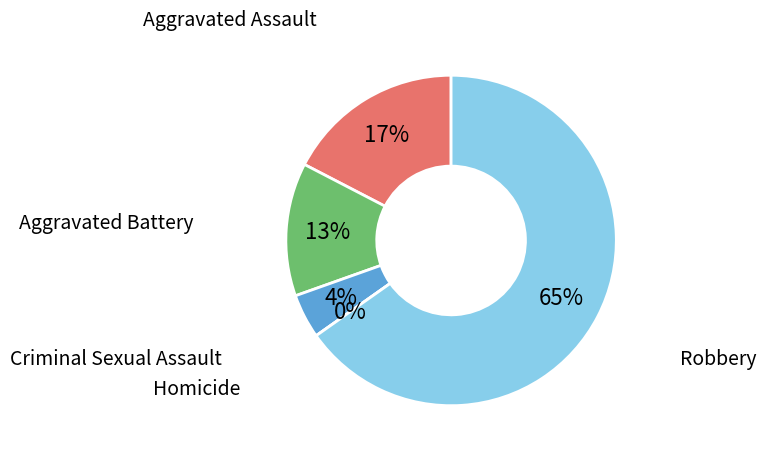

Is there a majority slice in this chart?

Yes